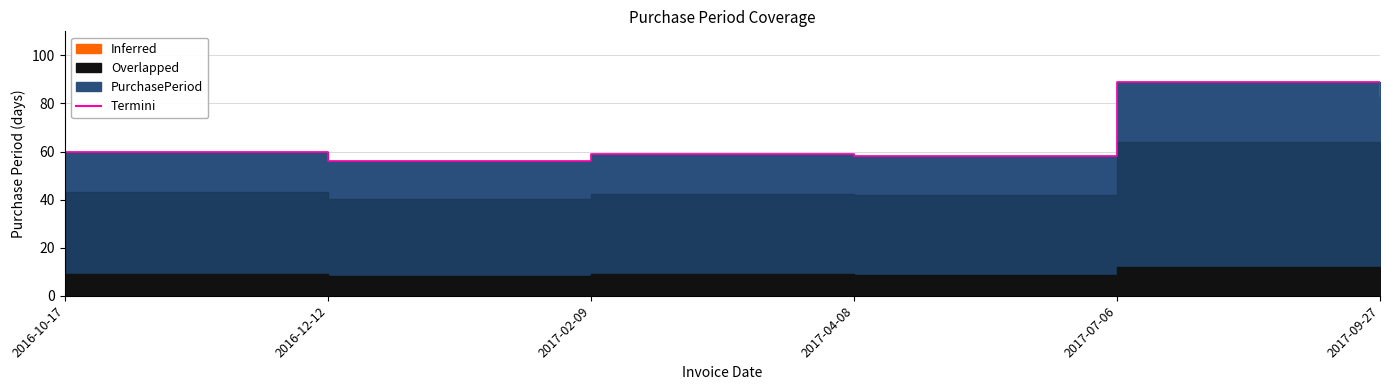

How many points are lower than both their immediate neighbors (excluding endpoints)?

2